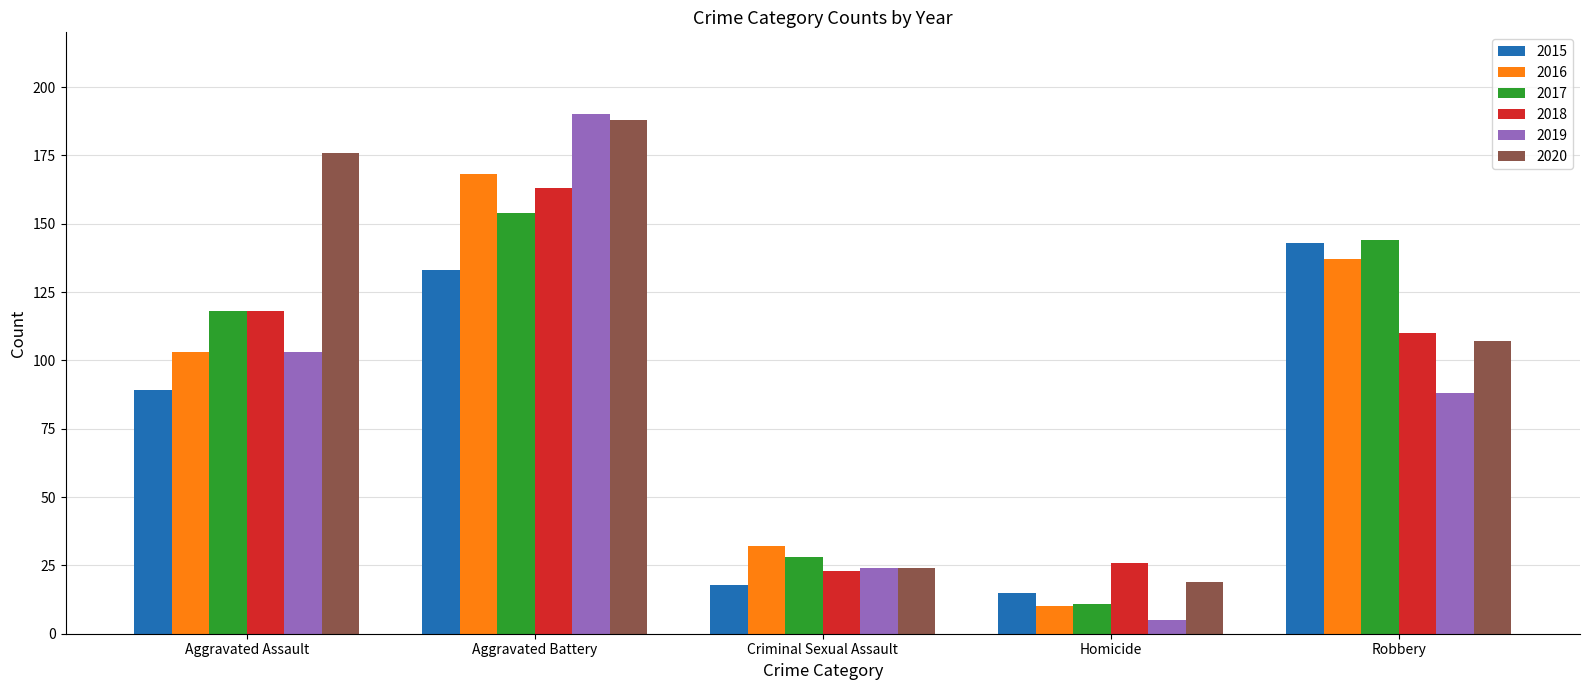

Which series changed the most between Homicide and Robbery?

2017